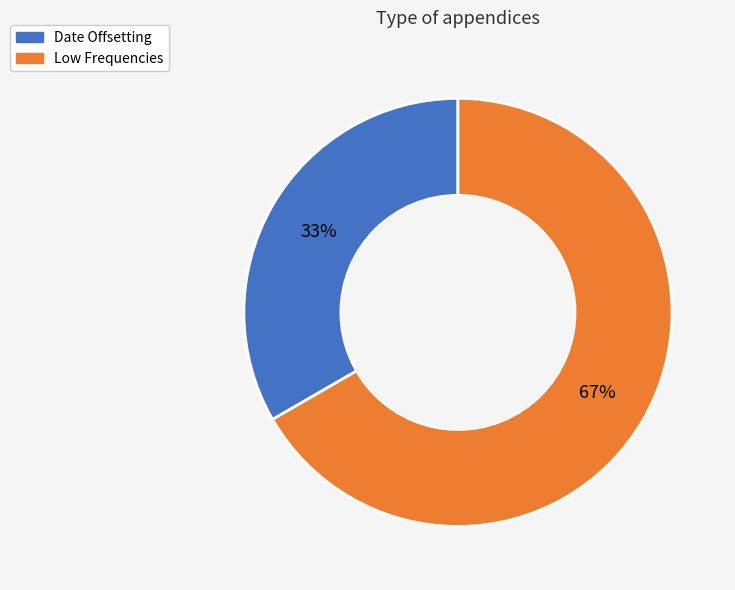

Is it true that Low Frequencies is 67% of the pie?

True